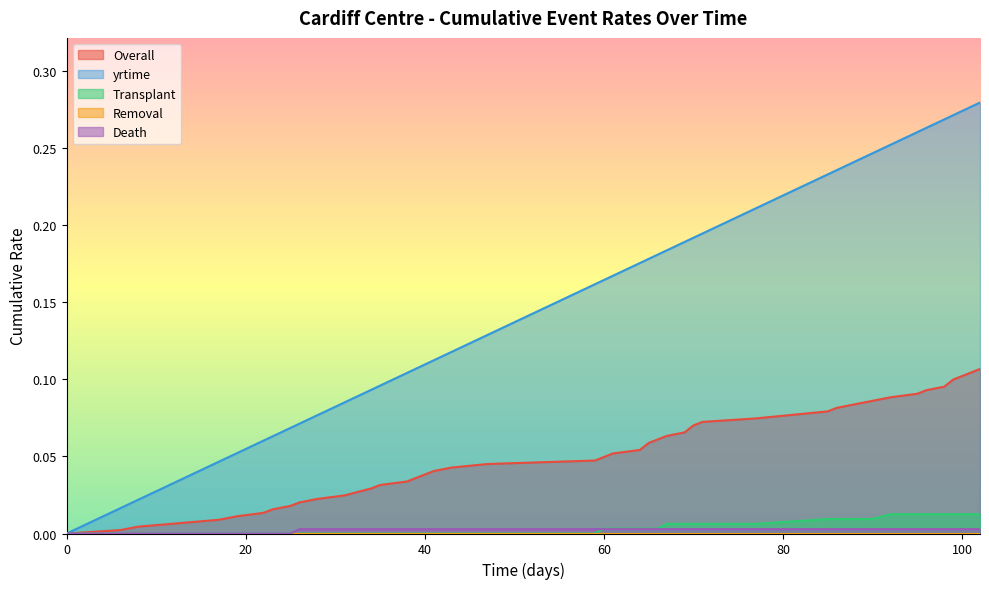

Count the Death values in the range 0 to 1.

40